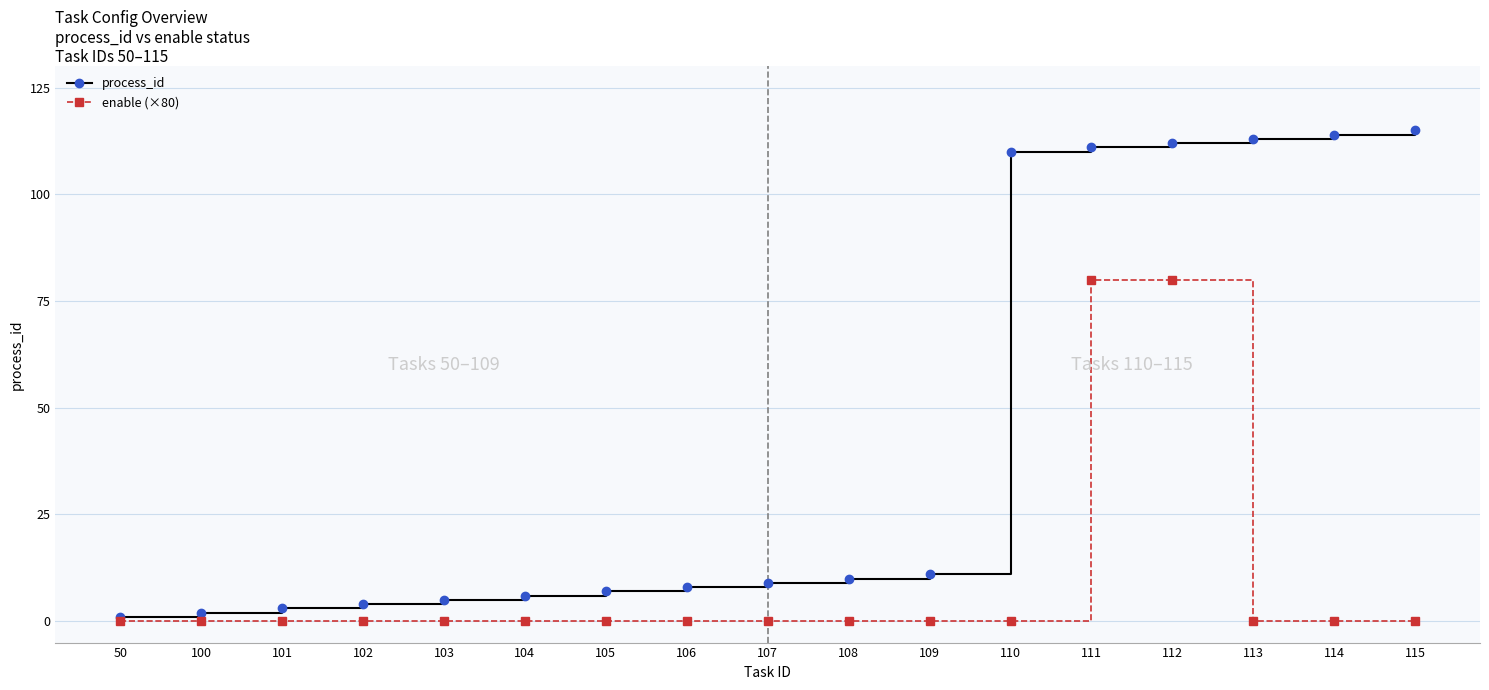

The value of enable (×80) at 104 is 0. True or false?

True